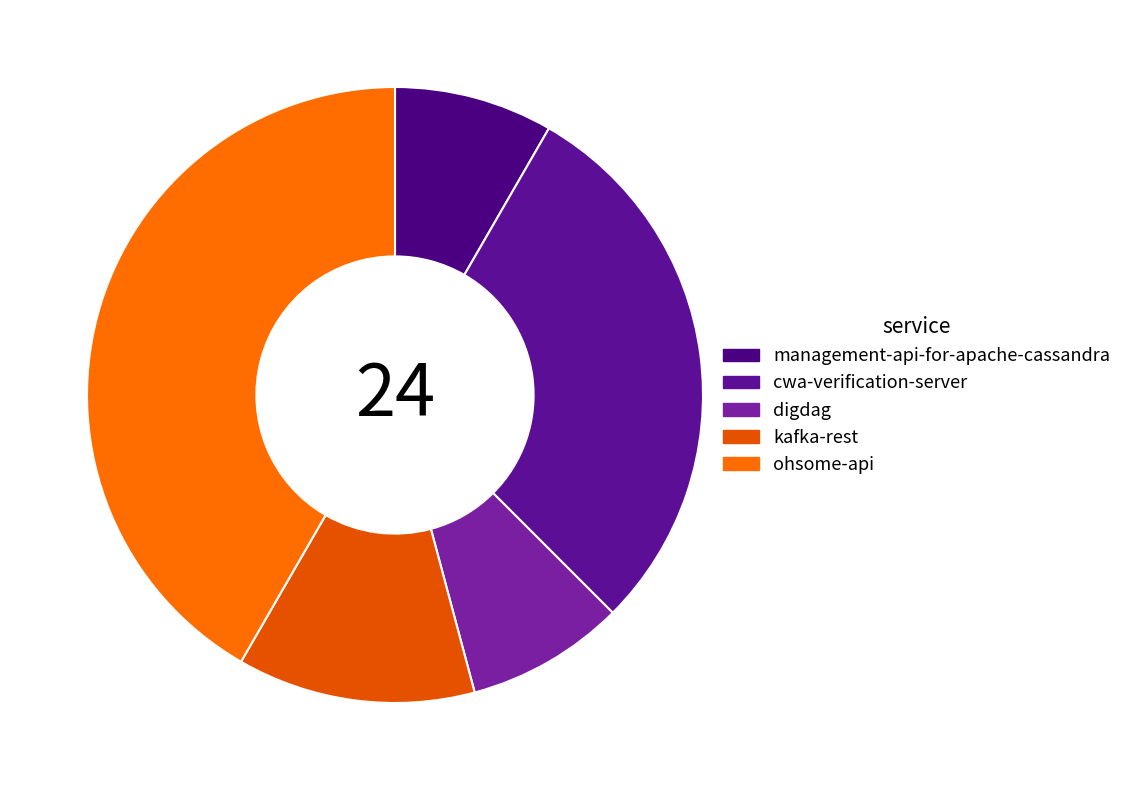

Is it true that digdag is 1% of the pie?

False